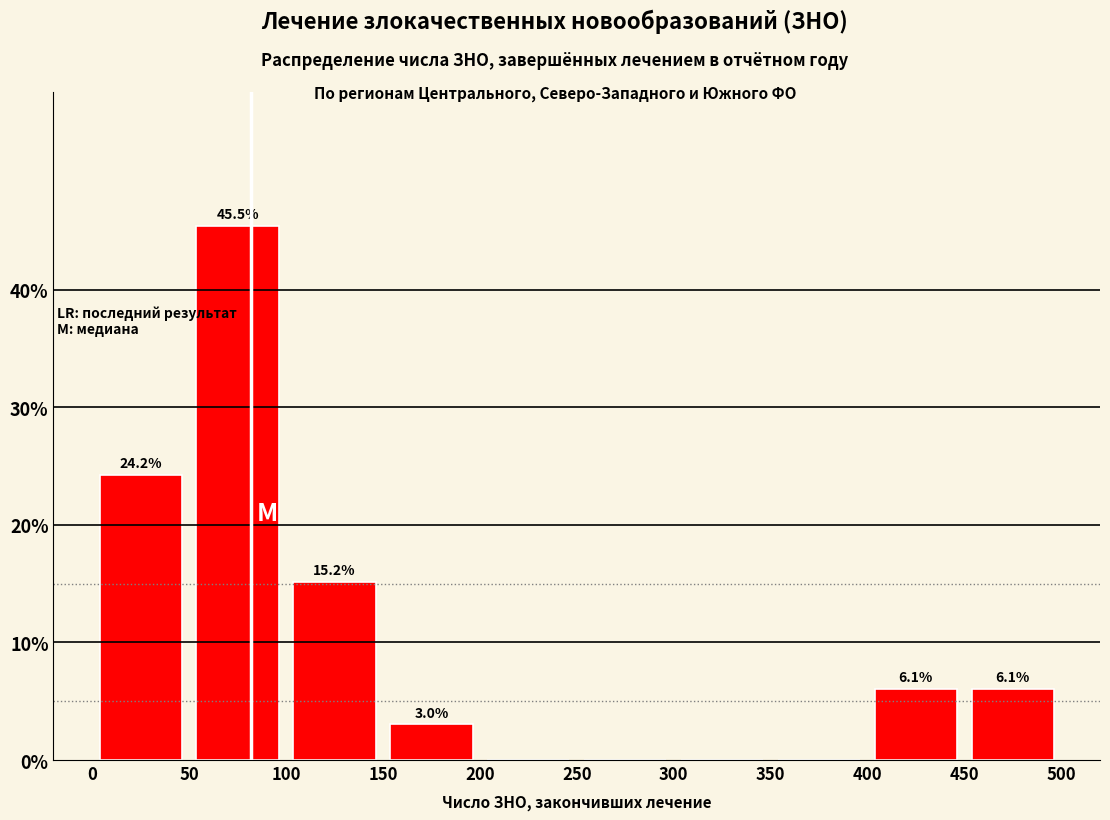

Which range on the x-axis has the tallest bar?

50 to 100